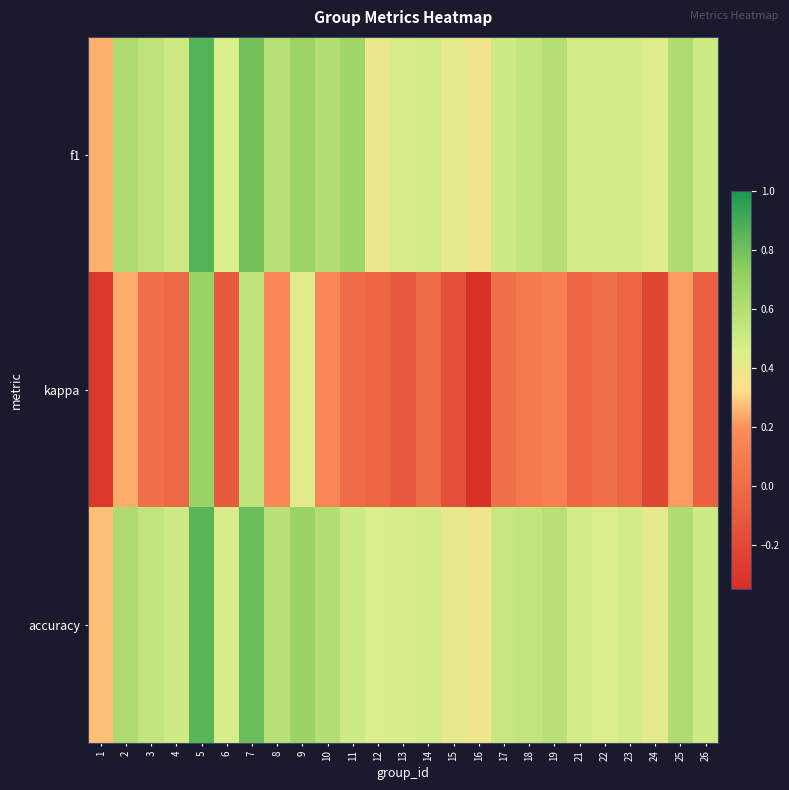

Reading right to left, list all the values displayed in this chart.

f1: 26=0.5	25=0.6	24=0.4	23=0.5	22=0.5	21=0.5	19=0.6	18=0.5	17=0.5	16=0.4	15=0.4	14=0.5	13=0.5	12=0.4	11=0.7	10=0.6	9=0.7	8=0.6	7=0.8	6=0.5	5=0.9	4=0.5	3=0.6	2=0.6	1=0.2
kappa: 26=-0.1	25=0.2	24=-0.2	23=-0.0	22=0.0	21=-0.0	19=0.1	18=0.1	17=0.0	16=-0.3	15=-0.2	14=0.0	13=-0.1	12=-0.0	11=0.0	10=0.2	9=0.4	8=0.2	7=0.6	6=-0.1	5=0.7	4=-0.0	3=0.0	2=0.2	1=-0.3
accuracy: 26=0.5	25=0.6	24=0.4	23=0.5	22=0.5	21=0.5	19=0.6	18=0.5	17=0.5	16=0.4	15=0.4	14=0.5	13=0.5	12=0.5	11=0.5	10=0.6	9=0.7	8=0.6	7=0.8	6=0.5	5=0.9	4=0.5	3=0.5	2=0.6	1=0.3